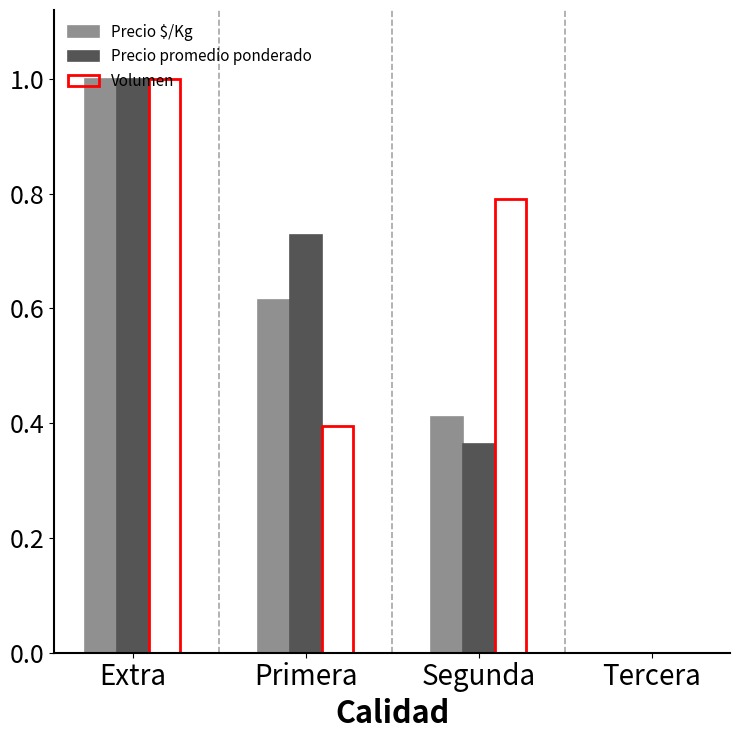

What is the sum of the Precio promedio ponderado values at Segunda and Primera?

1.1